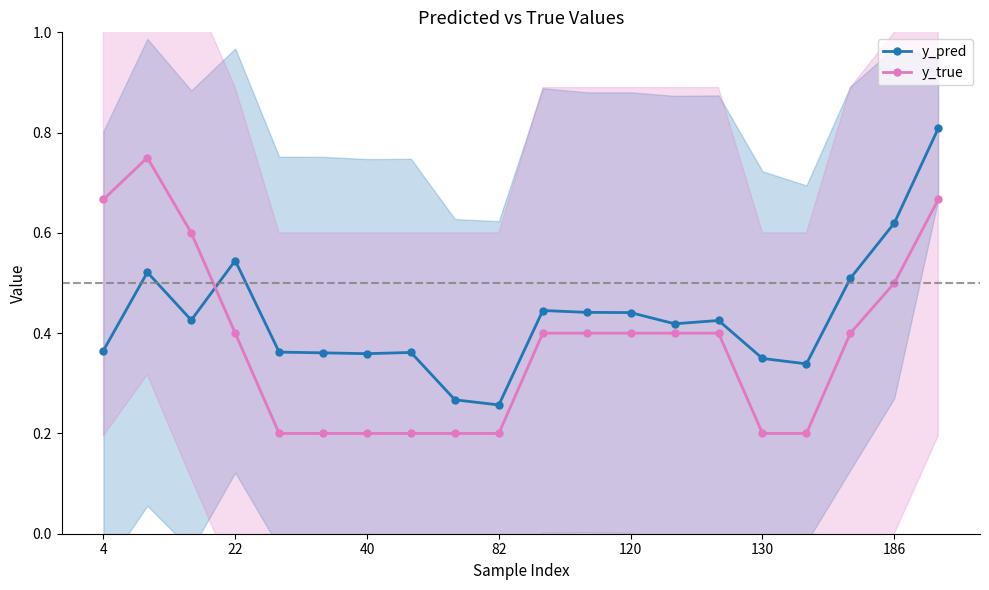

Is this an area chart (filled region under the line)?

No